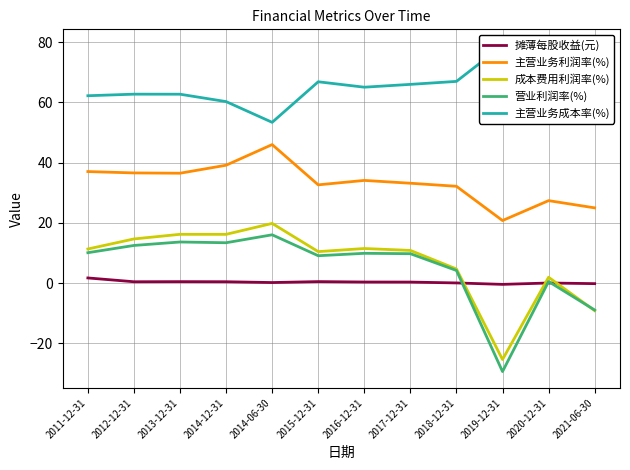

Where does the 主营业务利润率(%) series first go above 34?

2011-12-31